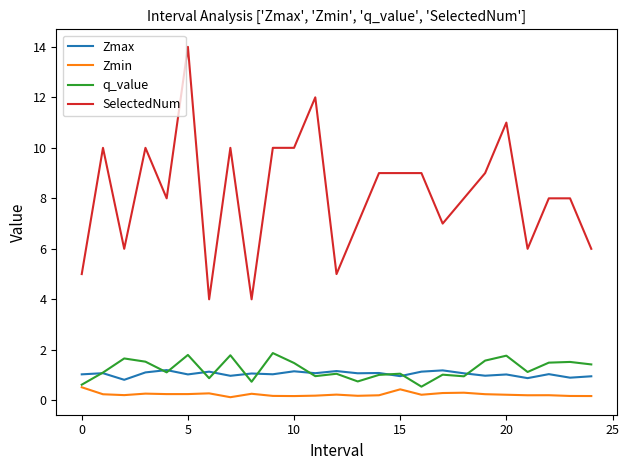

What is the maximum value for SelectedNum?

14.0